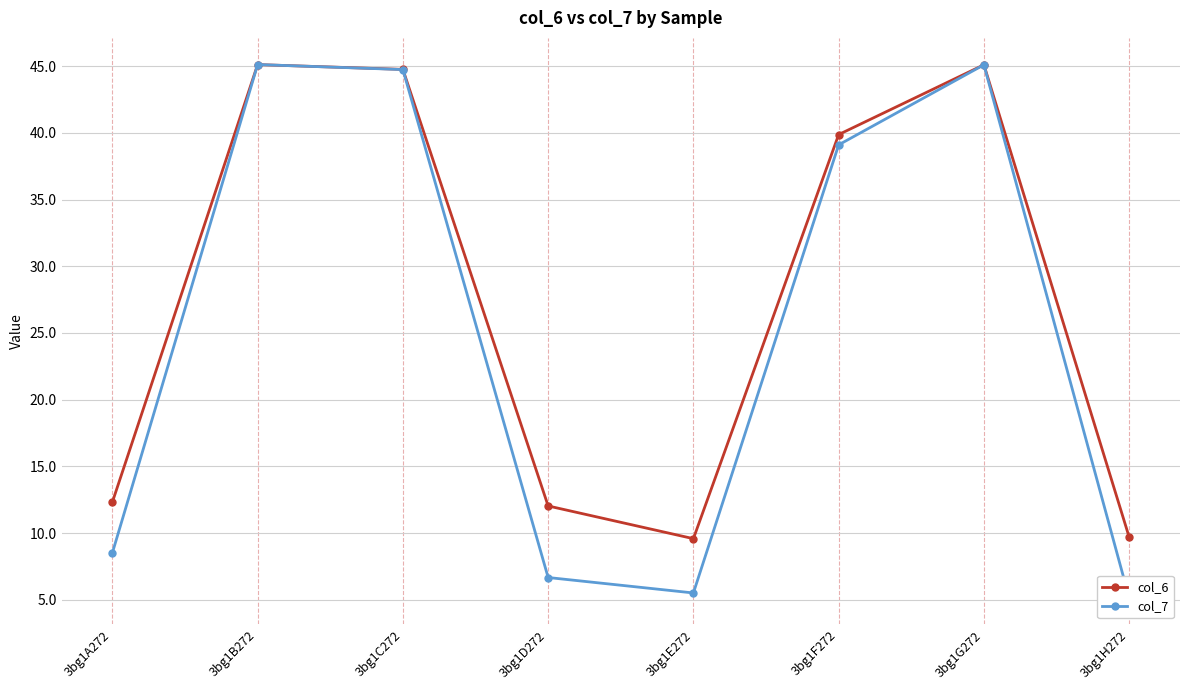

How many lines are shown in the chart?

2